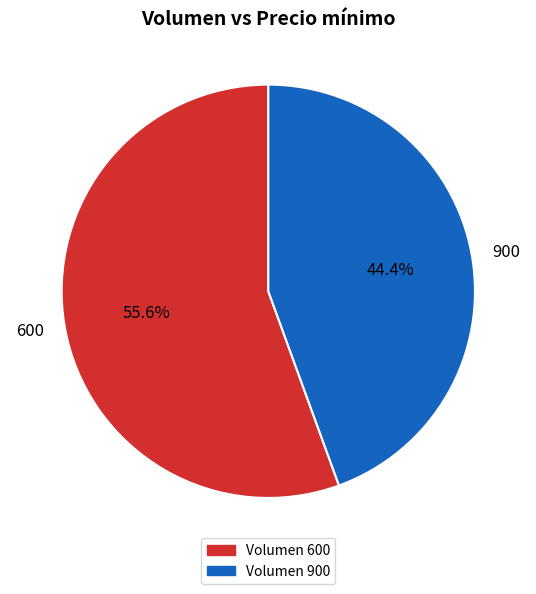

Is it true that 600 is 46% of the pie?

False